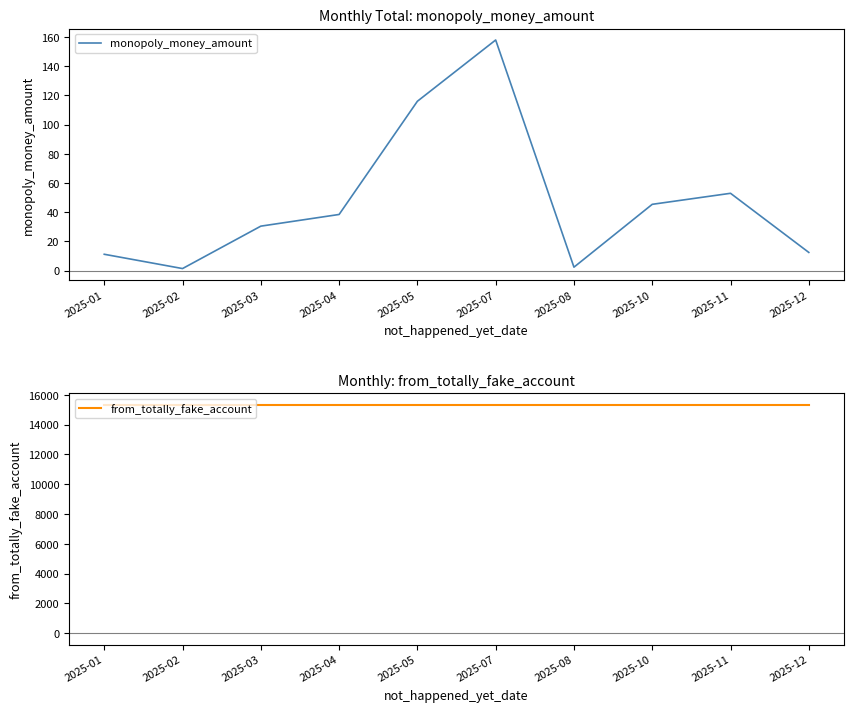

At which label is monopoly_money_amount closest to 79?

2025-11